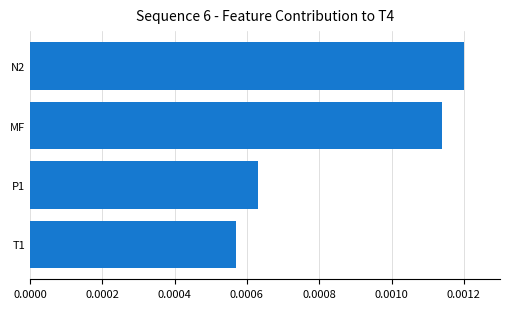

Count the values in the range 0 to 1.

4